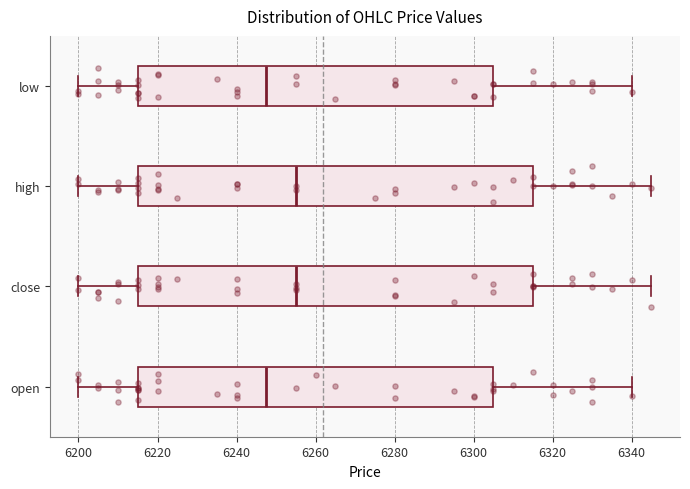

Where does the left whisker of the box for open end on the x-axis? The values are not printed on the chart, so give them approximately, as read against the axis.

6200